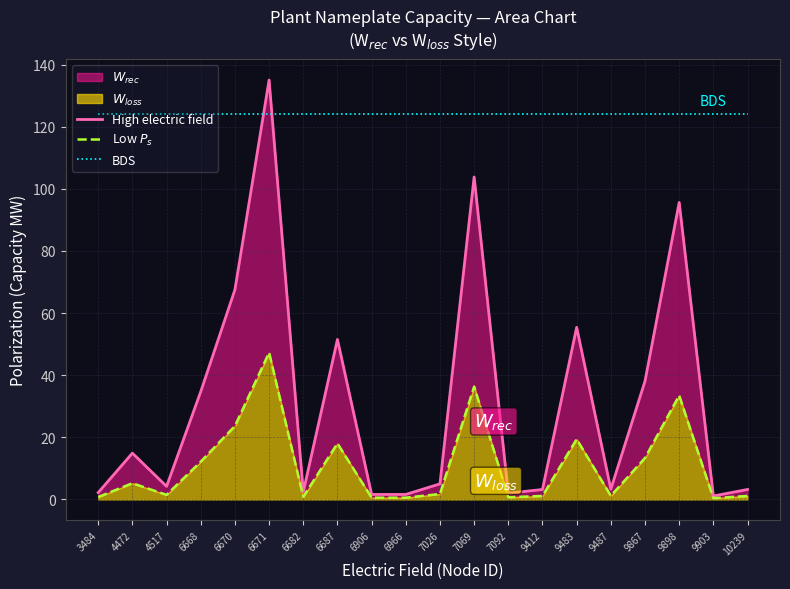

What is the difference between the maximum and minimum values in the High electric field series?

133.9